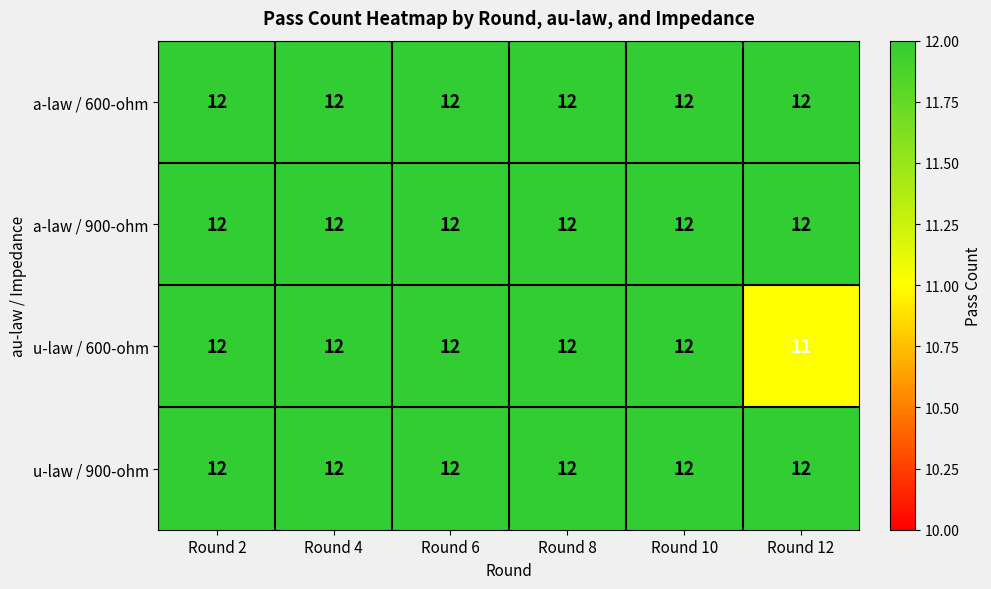

Where is u-law / 600-ohm nearest to the value 11?

Round 12